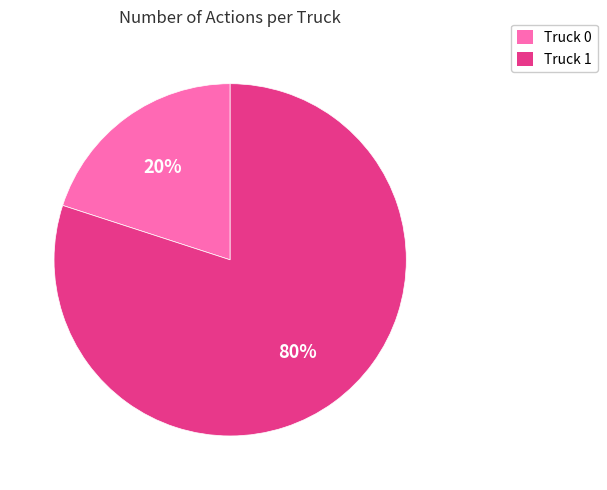

To the nearest percent, what is the difference between the largest and smallest slice percentages?

60%